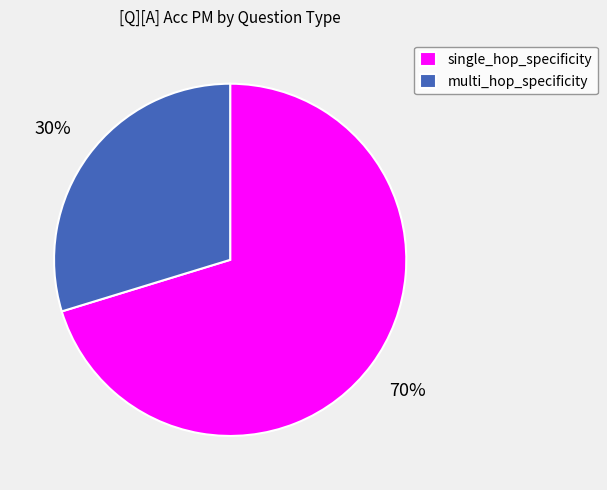

Which category has the smallest portion of the pie?

multi_hop_specificity